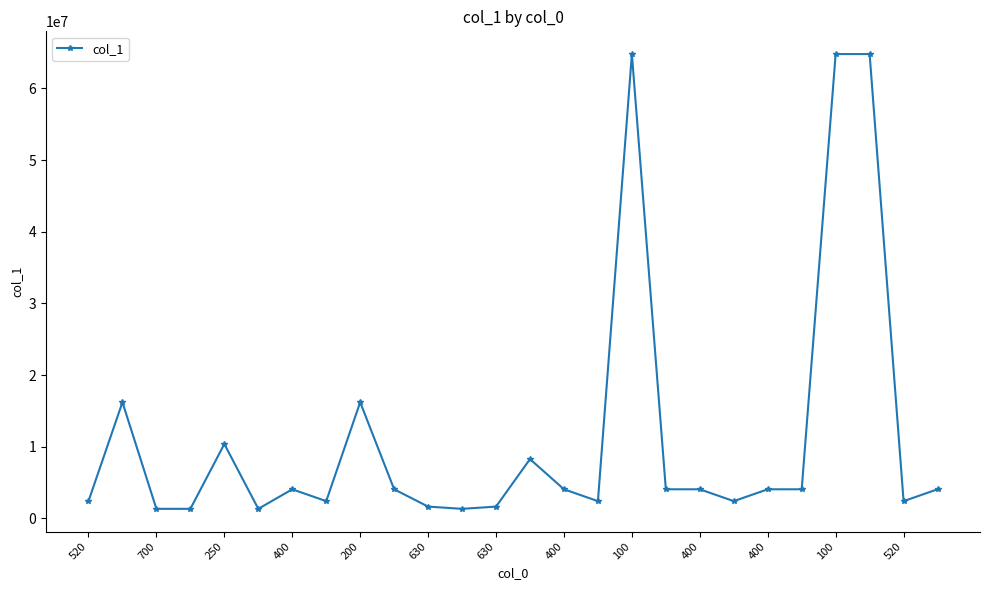

What is the average value?

11475794.5